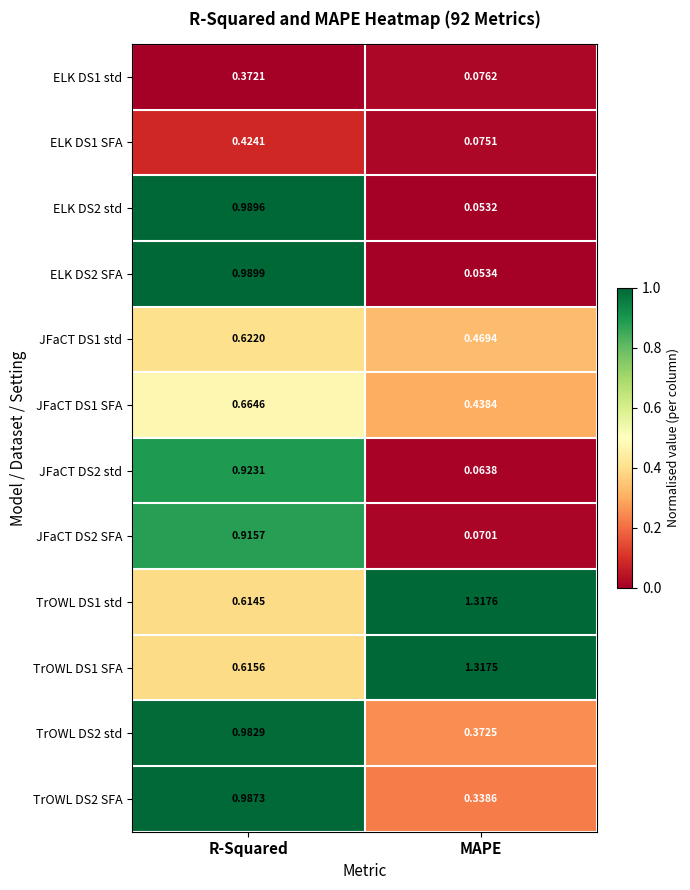

List the series in order of their peak value, lowest first.

ELK DS1 std, ELK DS1 SFA, JFaCT DS1 std, JFaCT DS1 SFA, JFaCT DS2 SFA, JFaCT DS2 std, TrOWL DS2 std, TrOWL DS2 SFA, ELK DS2 std, ELK DS2 SFA, TrOWL DS1 SFA, TrOWL DS1 std